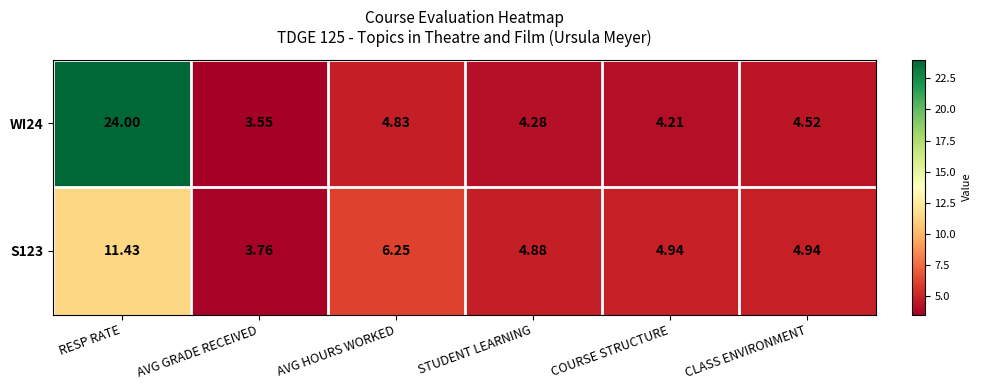

What is the spread (max minus min) of values at COURSE STRUCTURE?

0.7